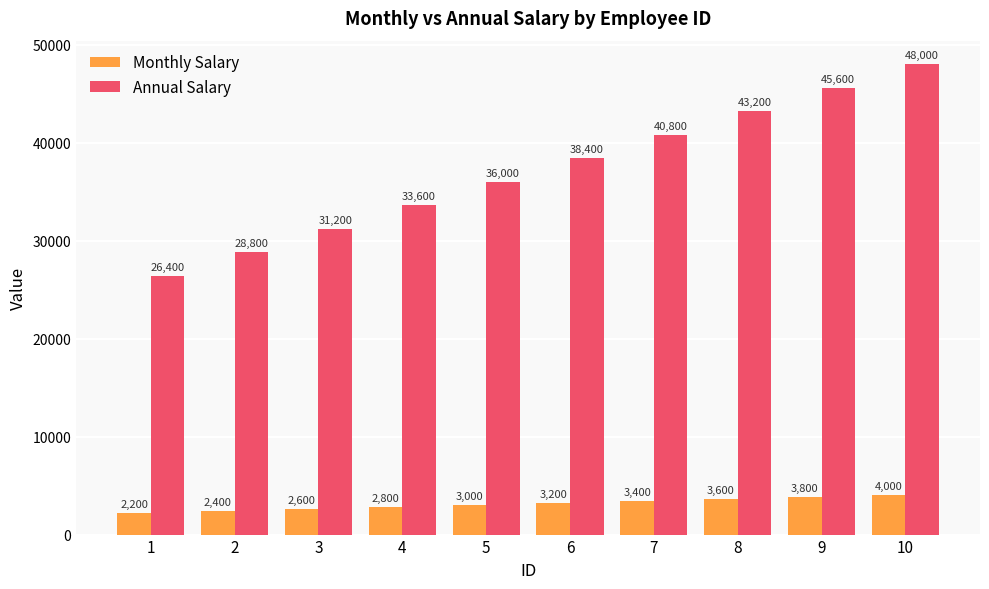

Count the Monthly Salary values in the range 2600 to 3600.

6